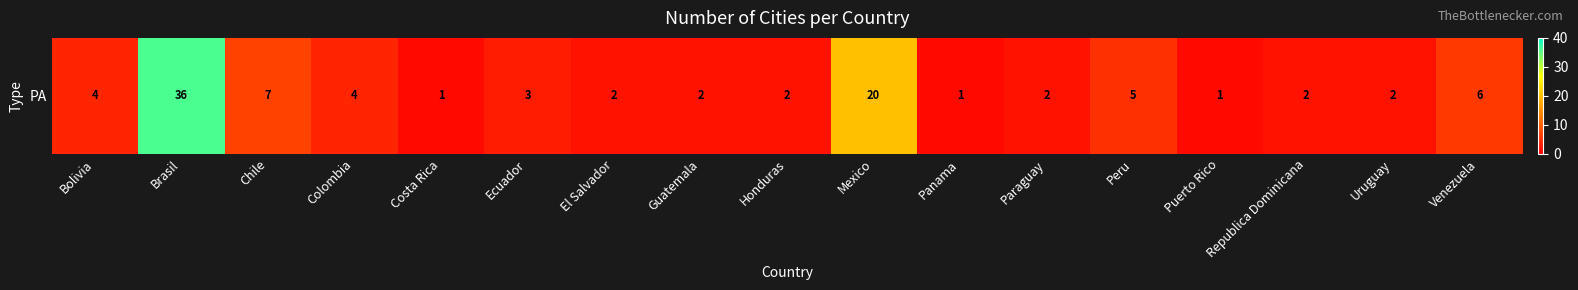

The value at Honduras is 3. True or false?

False